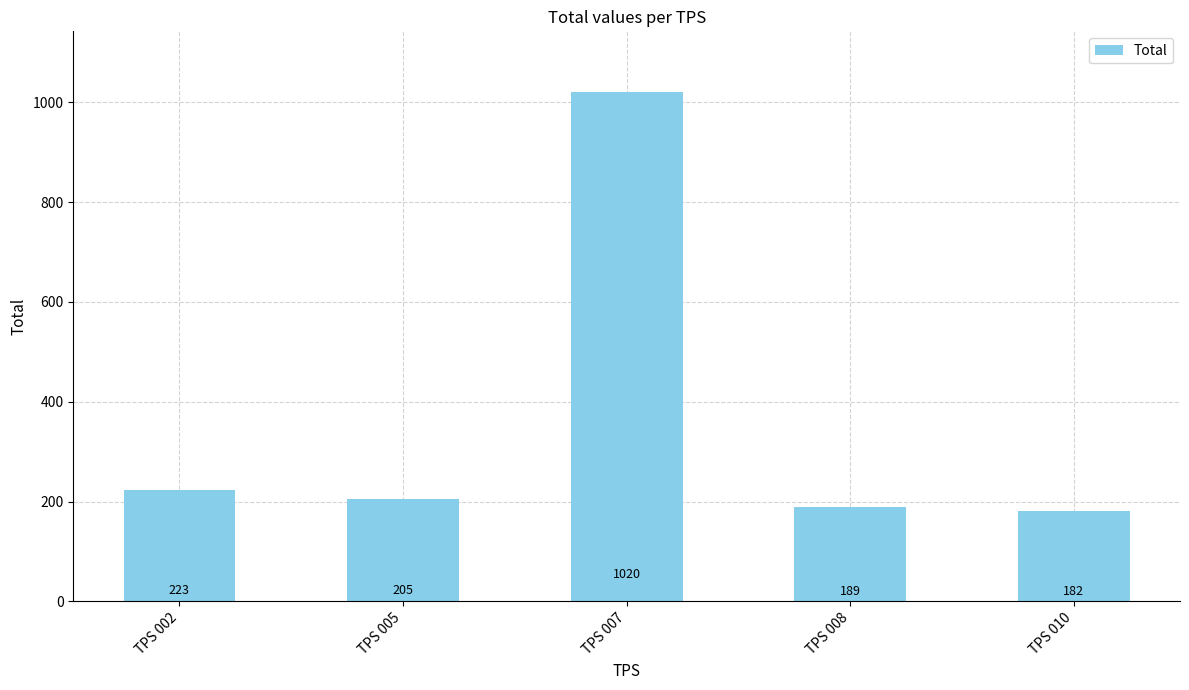

Reading left to right, list all the values displayed in this chart.

223	205	1020	189	182